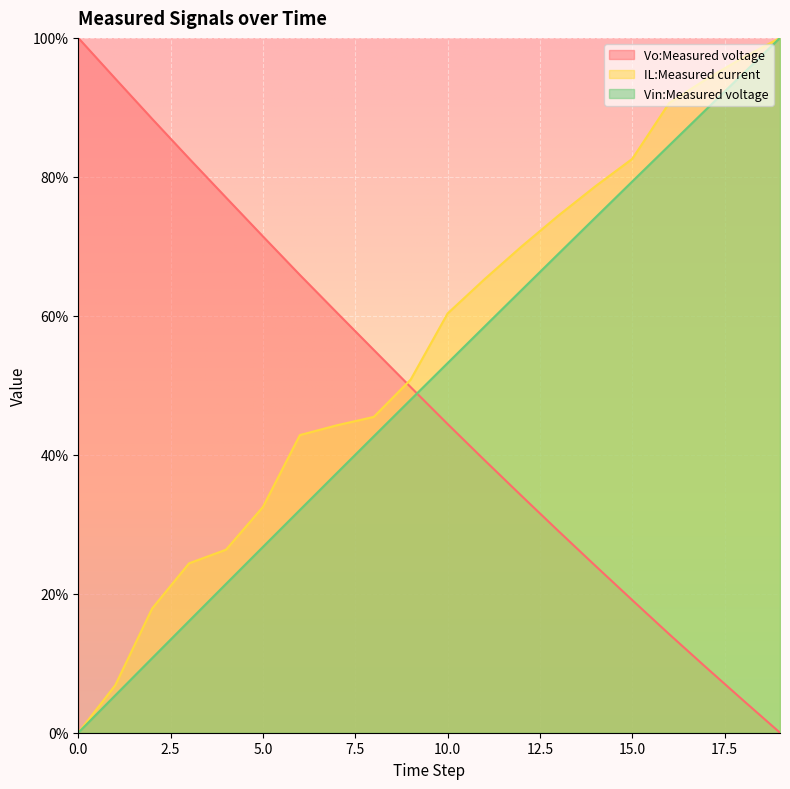

Reading left to right, list all the values displayed in this chart.

Vo:Measured voltage: 100.0	94.1	88.3	82.6	77.0	71.4	65.9	60.5	55.1	49.7	44.4	39.2	34.1	29.0	24.0	19.1	14.2	9.4	4.7	0.0
IL:Measured current: 0.0	6.8	17.9	24.4	26.3	32.5	42.8	44.2	45.5	50.8	60.3	65.3	70.0	74.4	78.6	82.6	90.6	94.0	97.2	100.0
Vin:Measured voltage: 0.0	5.4	10.7	16.1	21.4	26.7	32.1	37.4	42.7	47.9	53.2	58.4	63.7	68.9	74.1	79.3	84.5	89.7	94.9	100.0